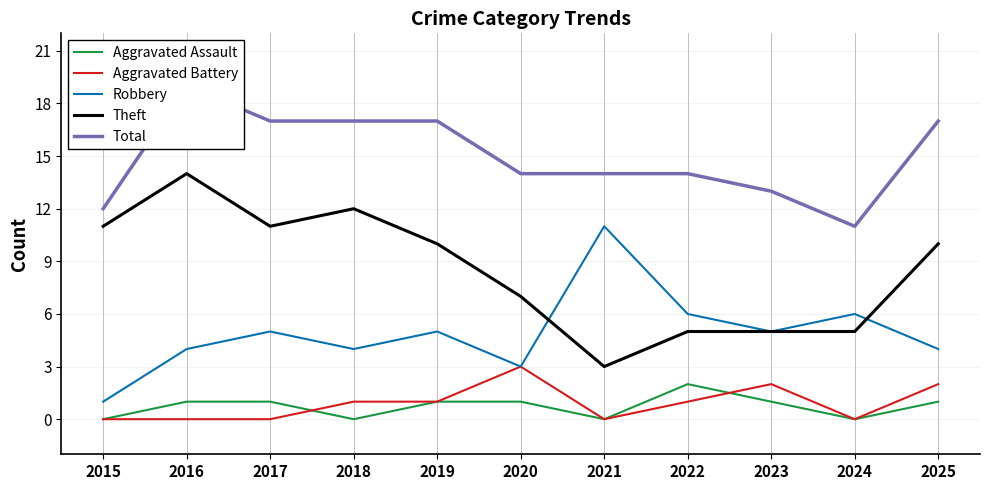

What is the difference between the Total values at 2025 and 2015?

5